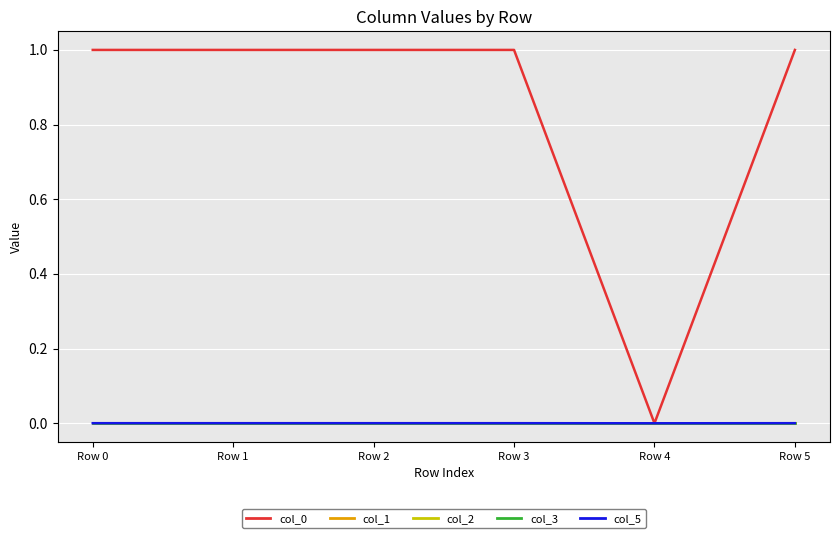

Is this an area chart (filled region under the line)?

No